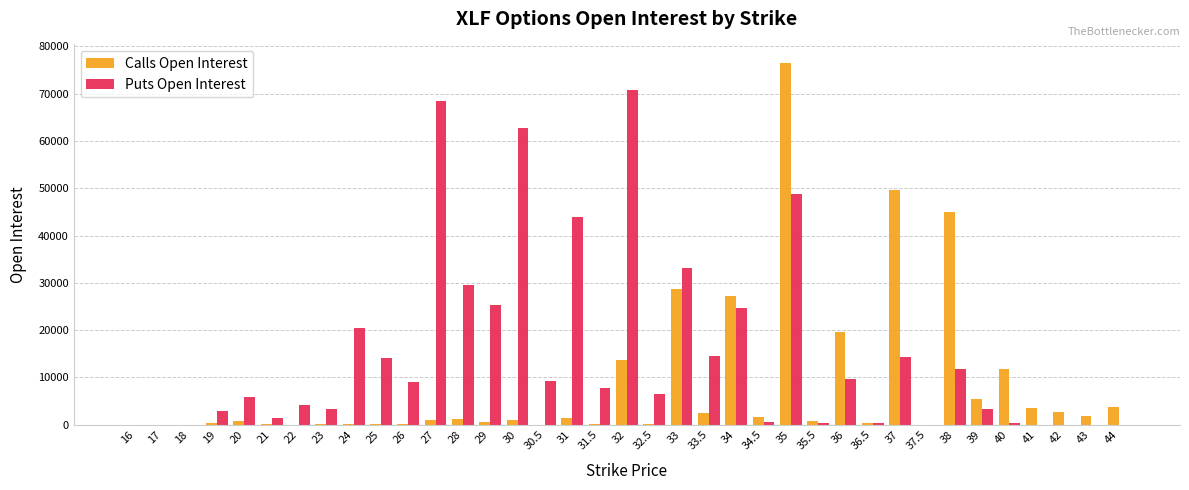

How many distinct data groups are displayed?

2